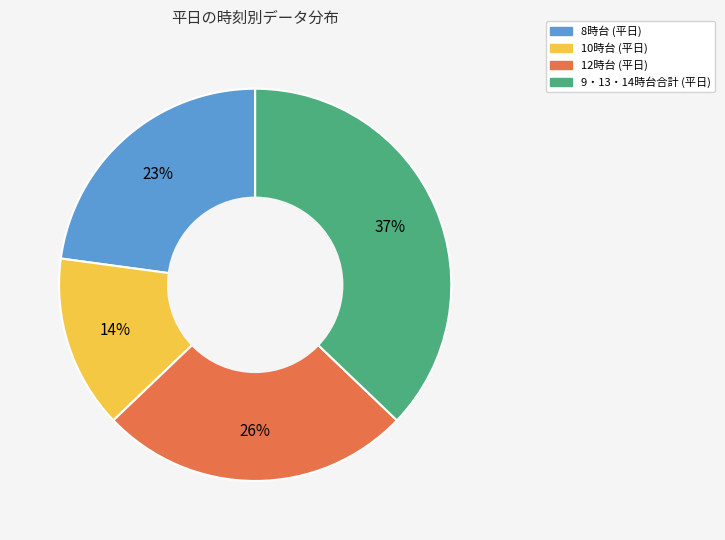

To the nearest percent, what is the average slice percentage?

25%